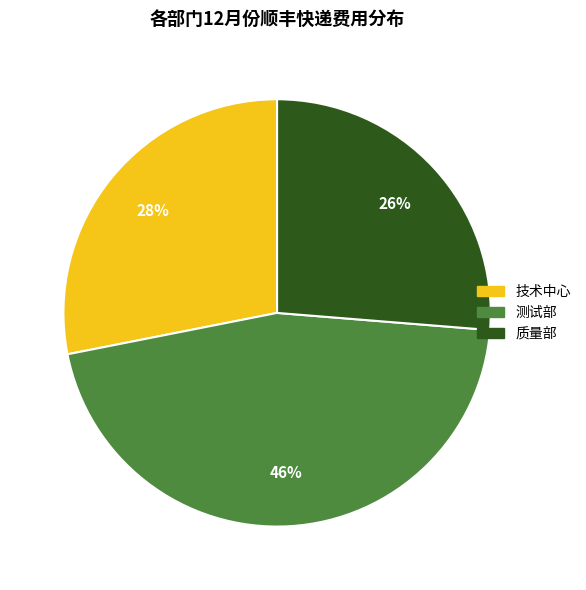

Is there any slice that represents more than half of the pie?

No